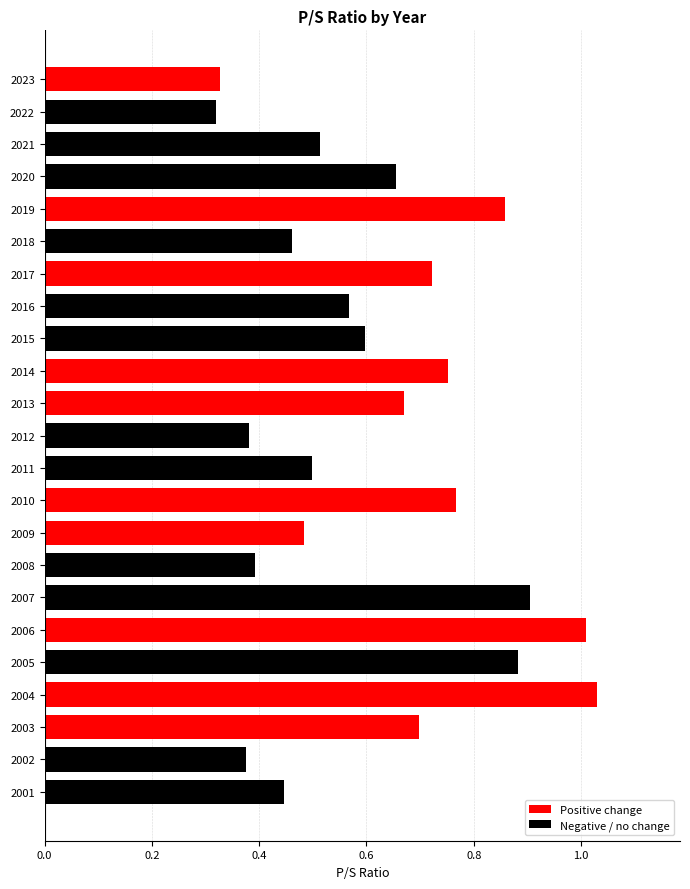

What is the sum of all values?

14.3